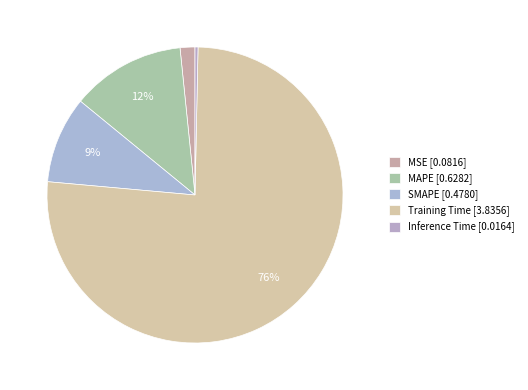

How many slices are in this pie chart?

5